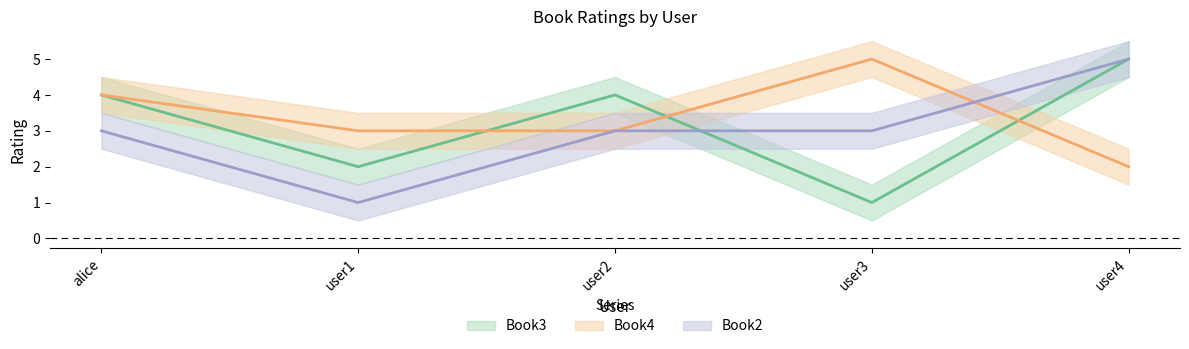

The Book3 series shows 2 at user2. True or false?

False